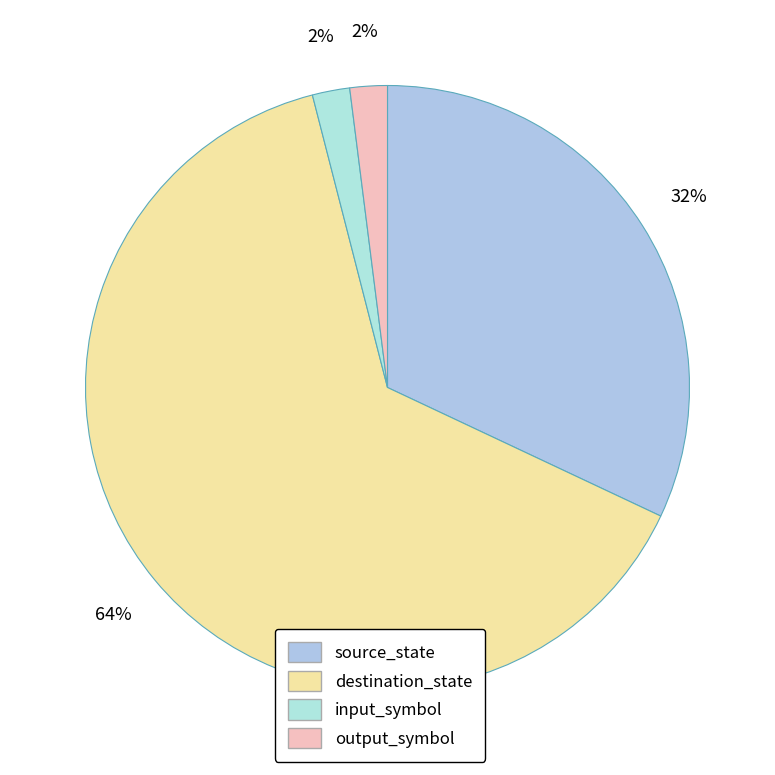

Rank the categories by value from lowest to highest.

input_symbol, output_symbol, source_state, destination_state